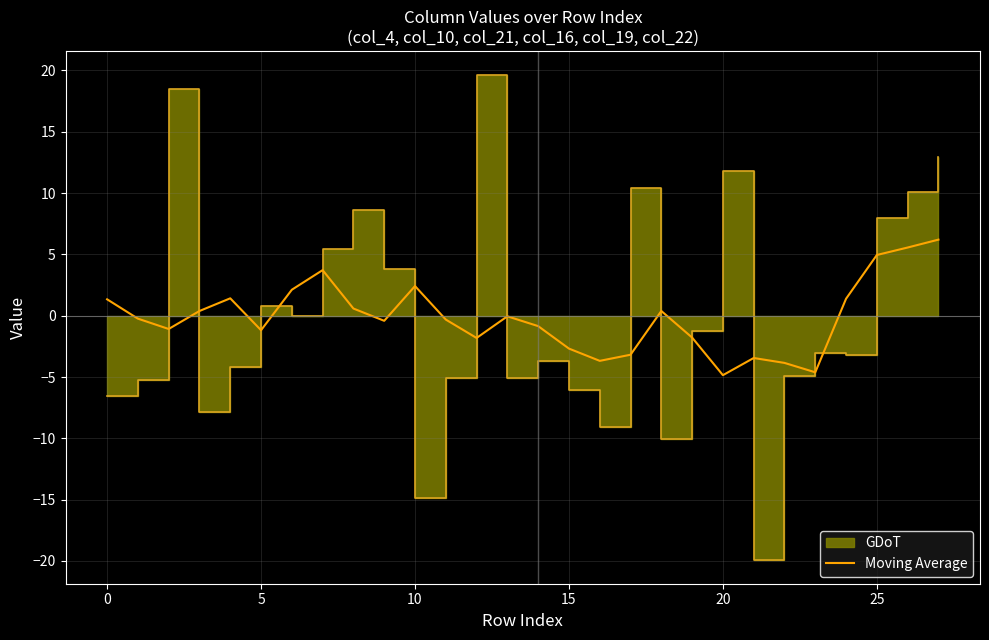

How many positive values are there?

12